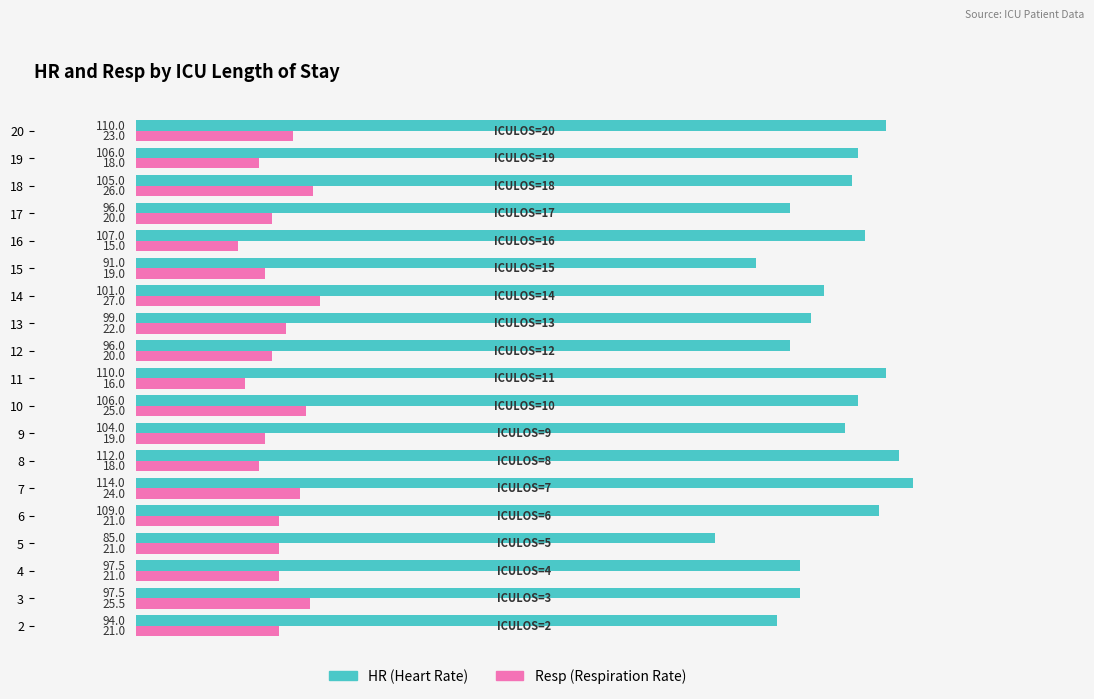

At which category is the sum across all series the highest?

7